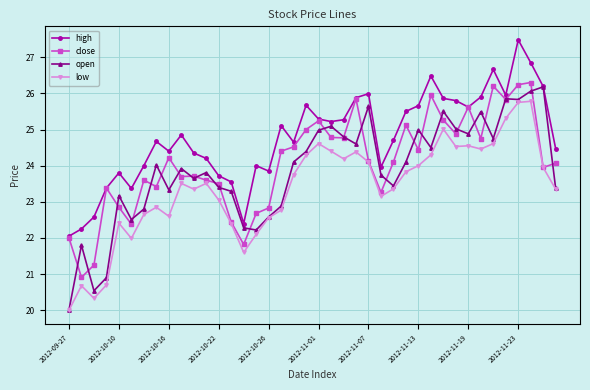

List the series in order of their overall mean, highest first.

high, close, open, low